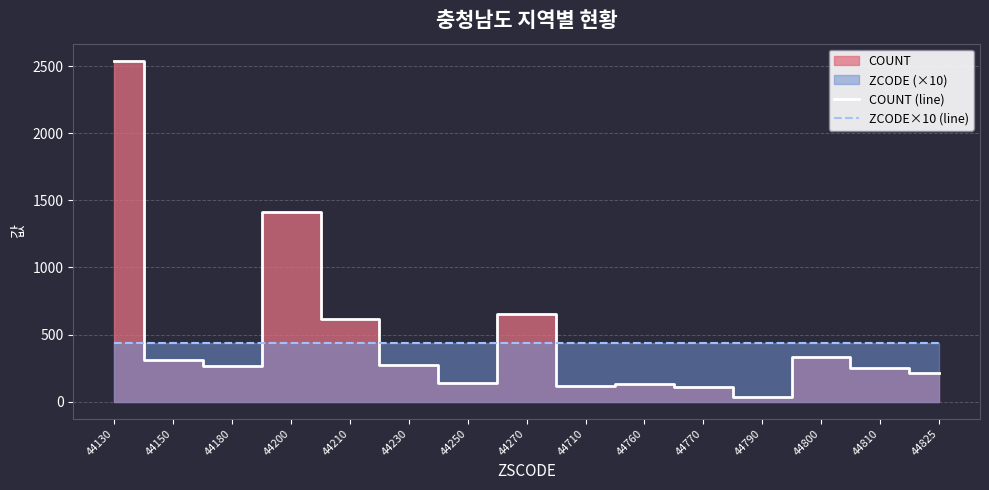

What is the total value across all series at 44180?

709